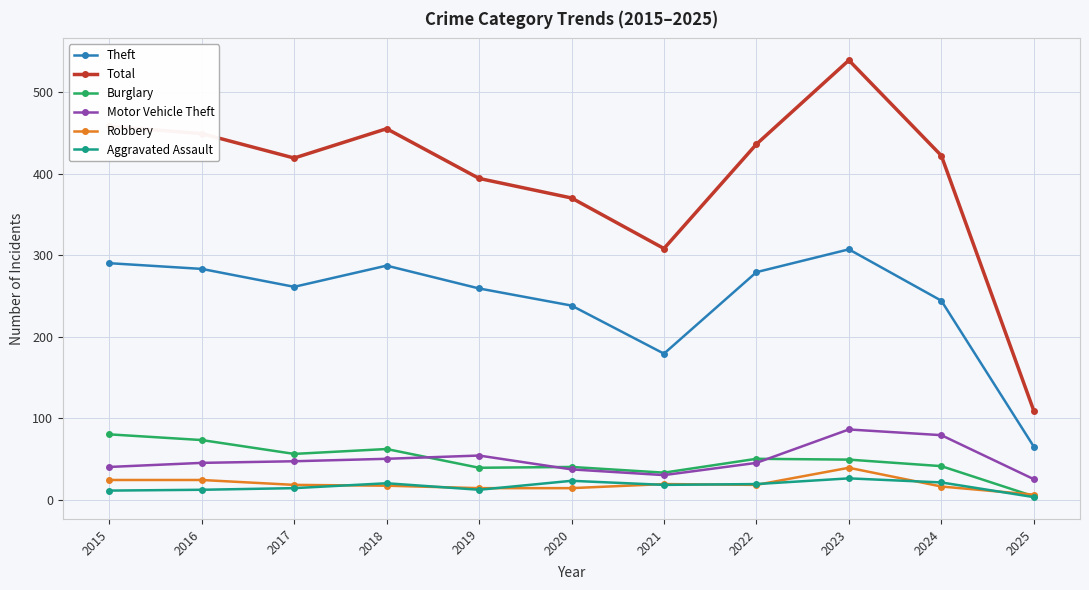

What is the sum of the Aggravated Assault values at 2016 and 2025?

15